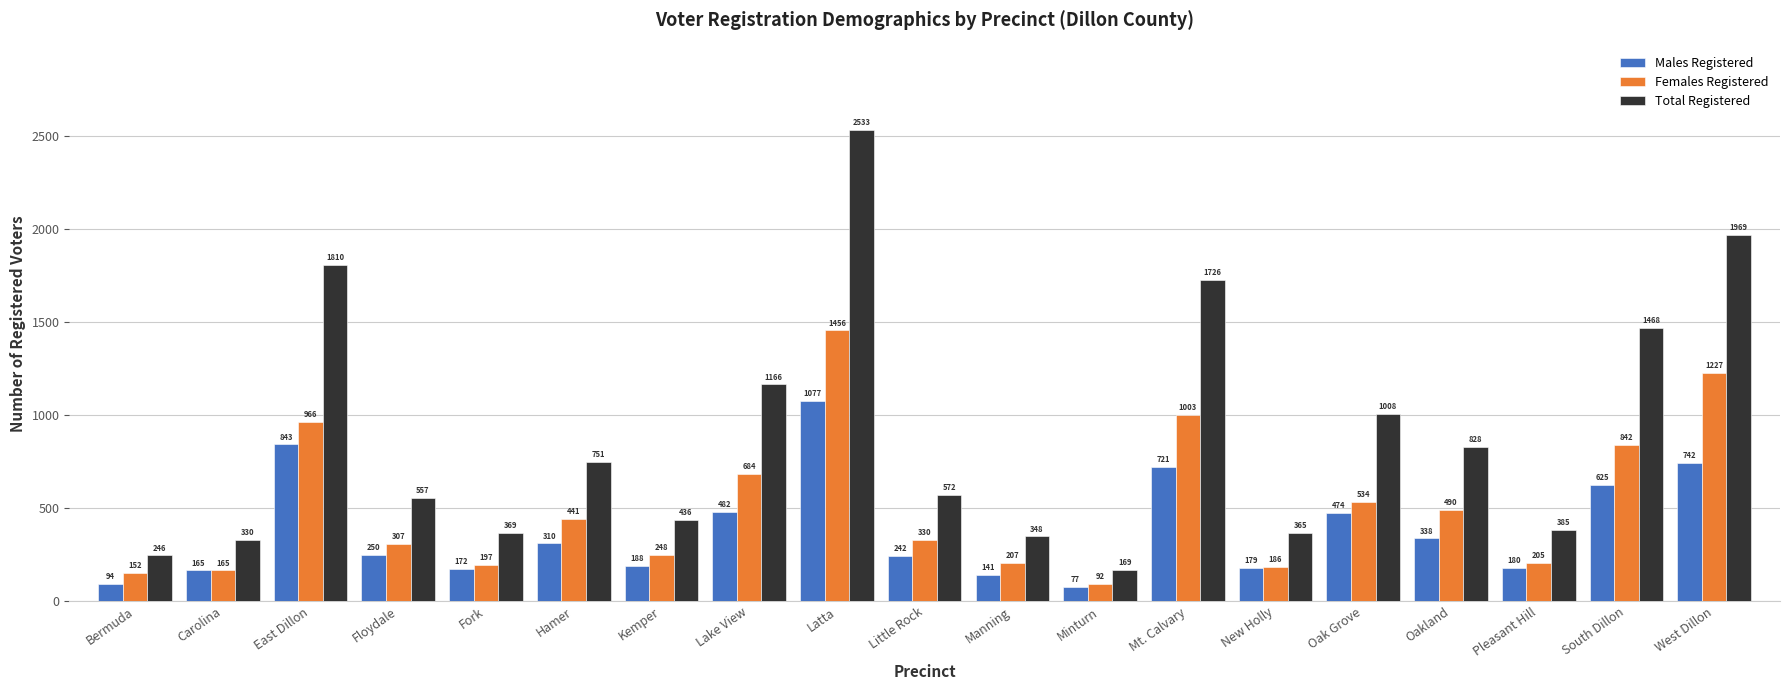

How many groups of bars are there?

19